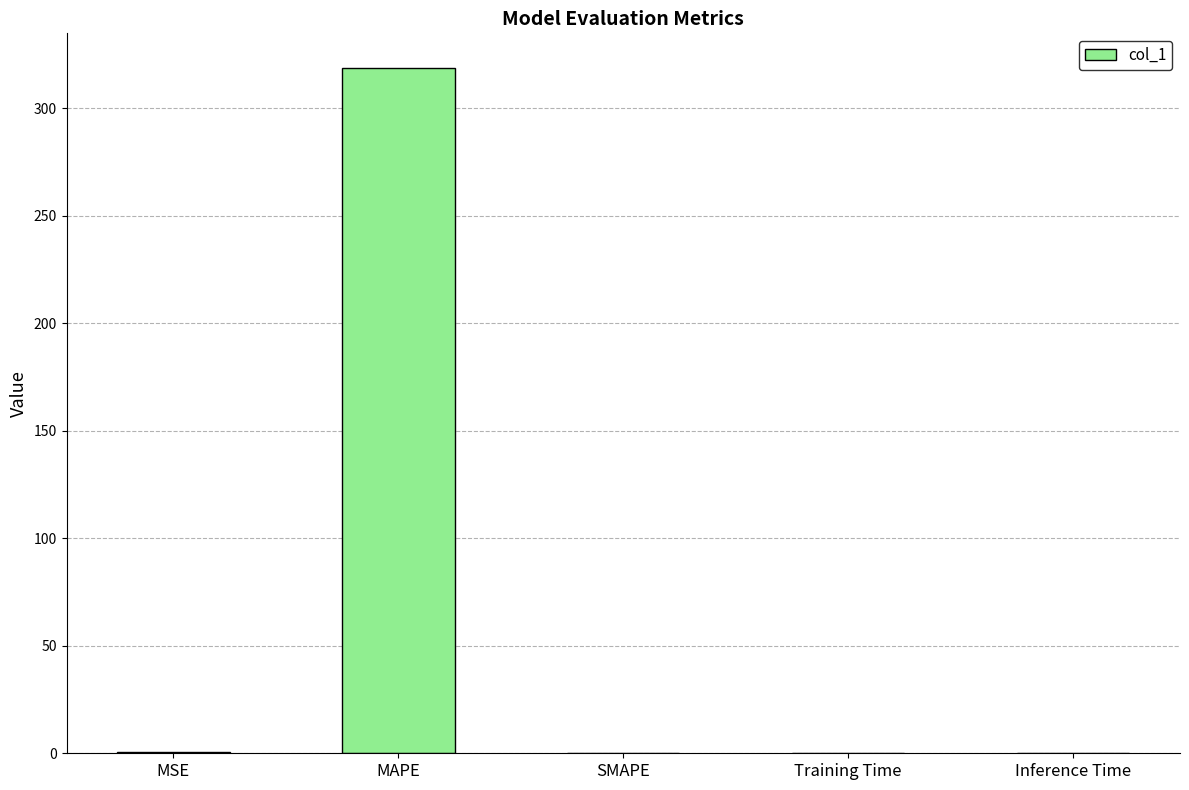

What is the change in value from MSE to Inference Time?

-0.5